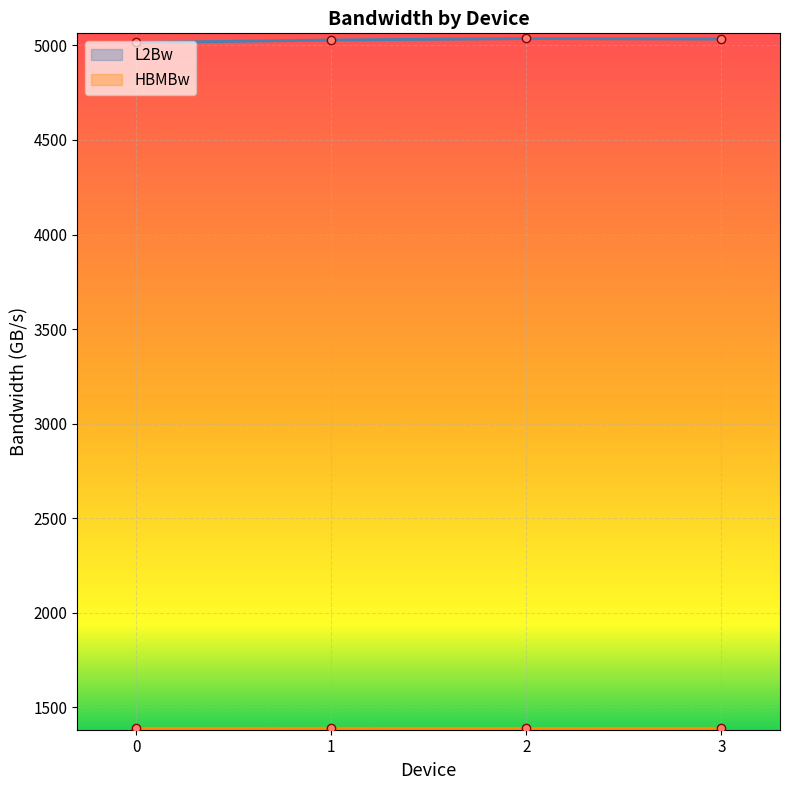

True or false: HBMBw has a value of 1869.0 at 3.

False